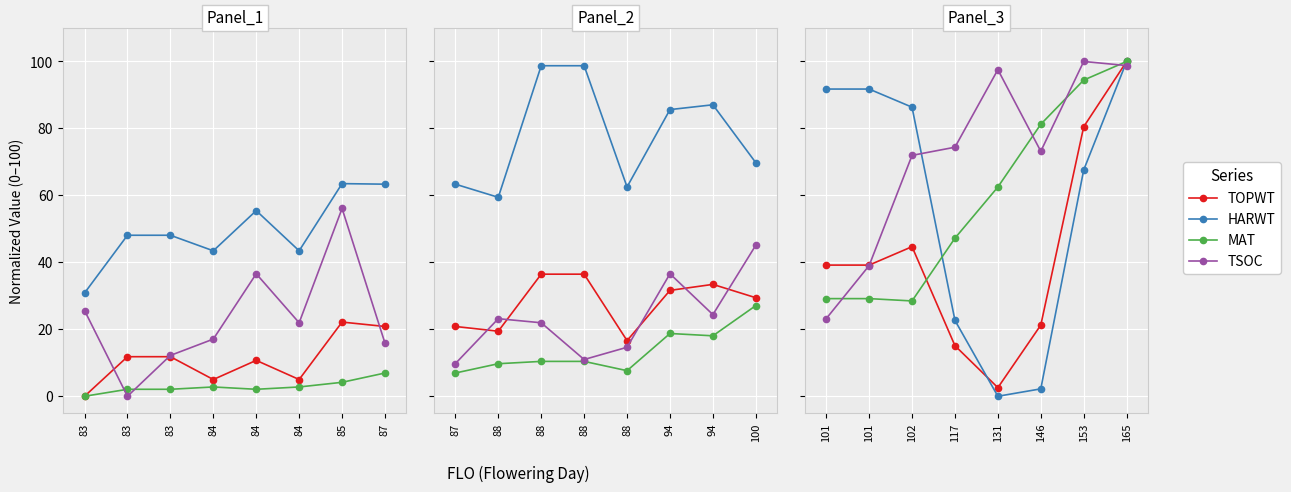

Is this an area chart (filled region under the line)?

No